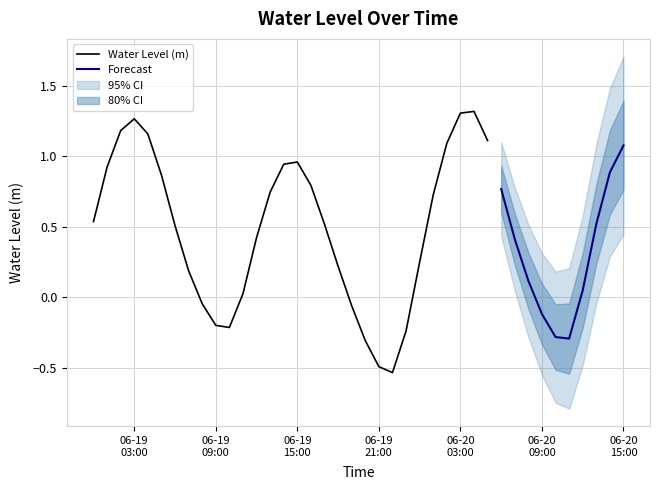

What is the label of the 34th point from the right?

2024-06-19 06:00:00